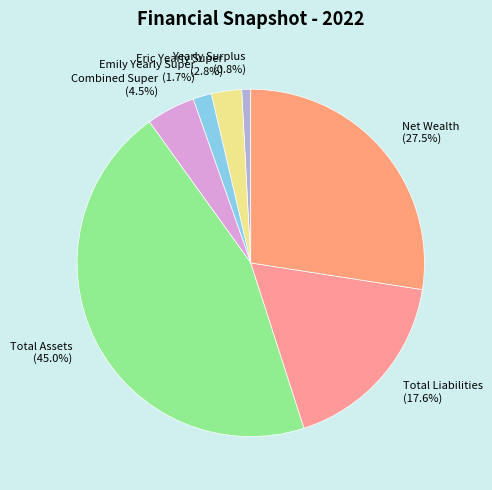

Combined, do Combined Super and Net Wealth account for over 50%?

No